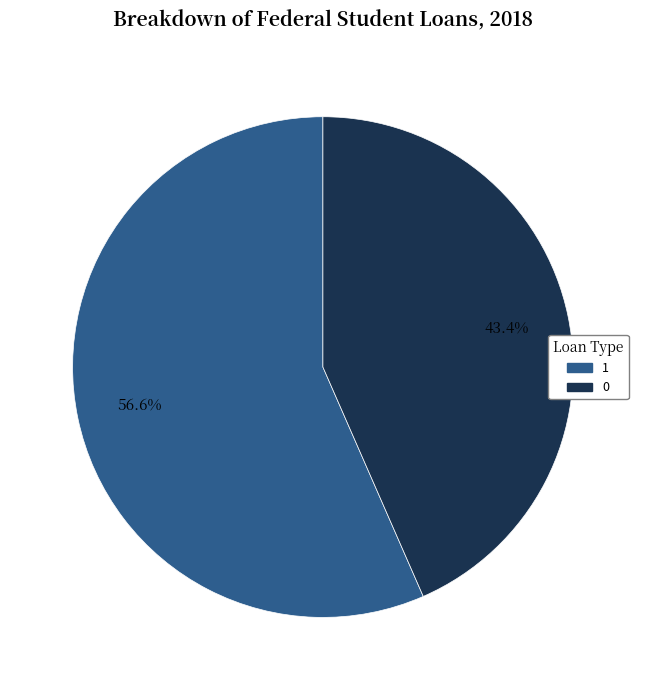

Count the number of slices in the pie.

2